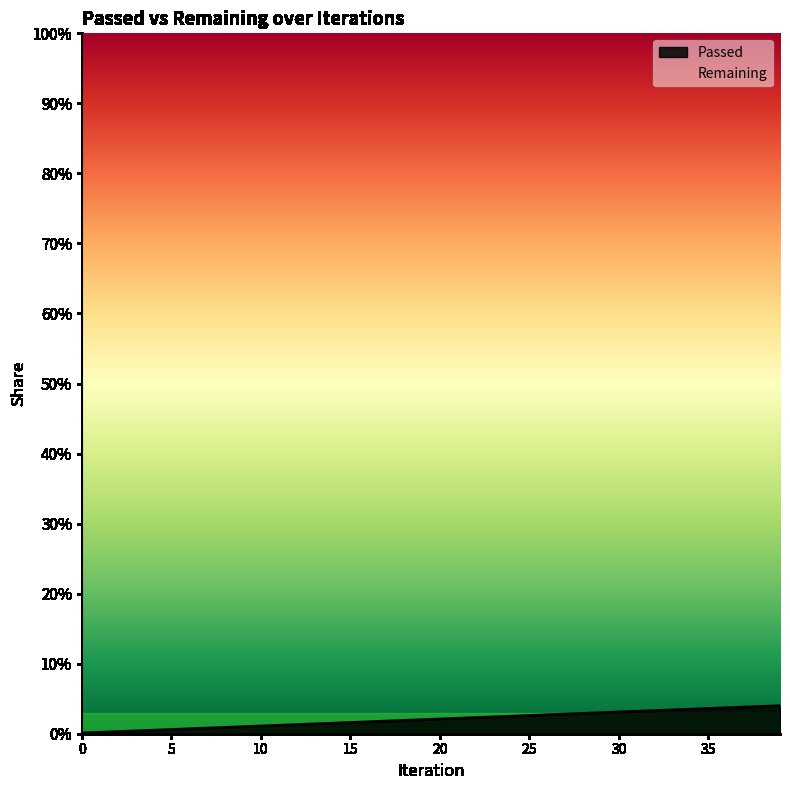

True or false: there are more than 2 points higher than both neighbors.

False